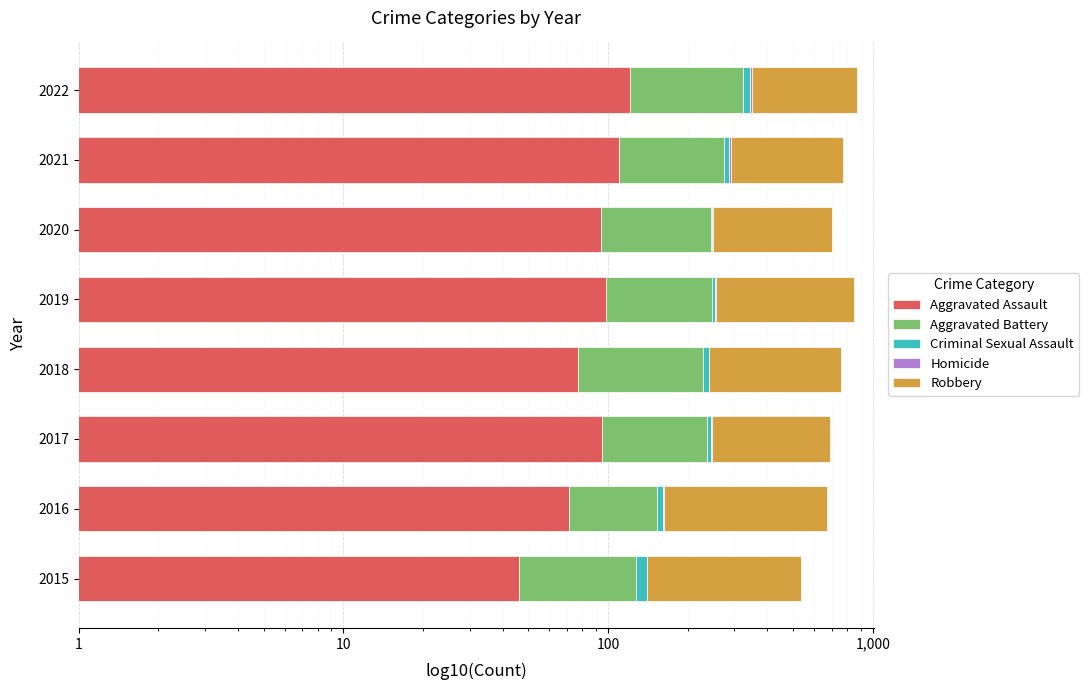

Reading left to right, transcribe all the data shown in this chart.

Aggravated Assault: 46.0	71.0	95.0	77.0	98.0	94.0	110.0	121.0
Aggravated Battery: 82.0	82.0	142.0	152.0	148.0	150.0	163.0	202.0
Criminal Sexual Assault: 12.0	8.0	8.0	11.0	8.0	3.0	14.0	22.0
Homicide: 0.0	1.0	1.0	1.0	2.0	3.0	4.0	5.0
Robbery: 395.0	510.0	446.0	519.0	591.0	450.0	484.0	520.0